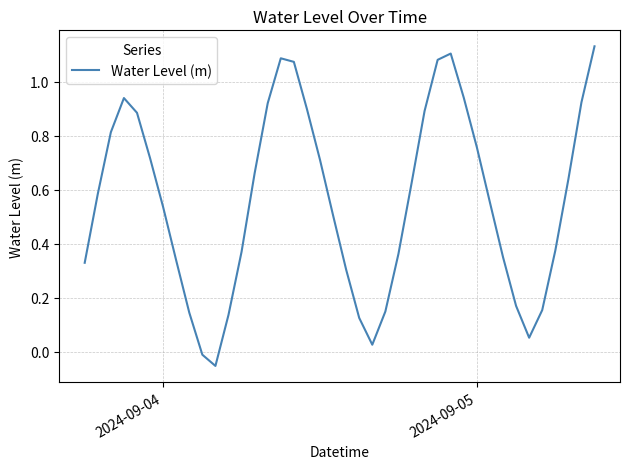

What is the difference between the second highest and minimum values?

1.2